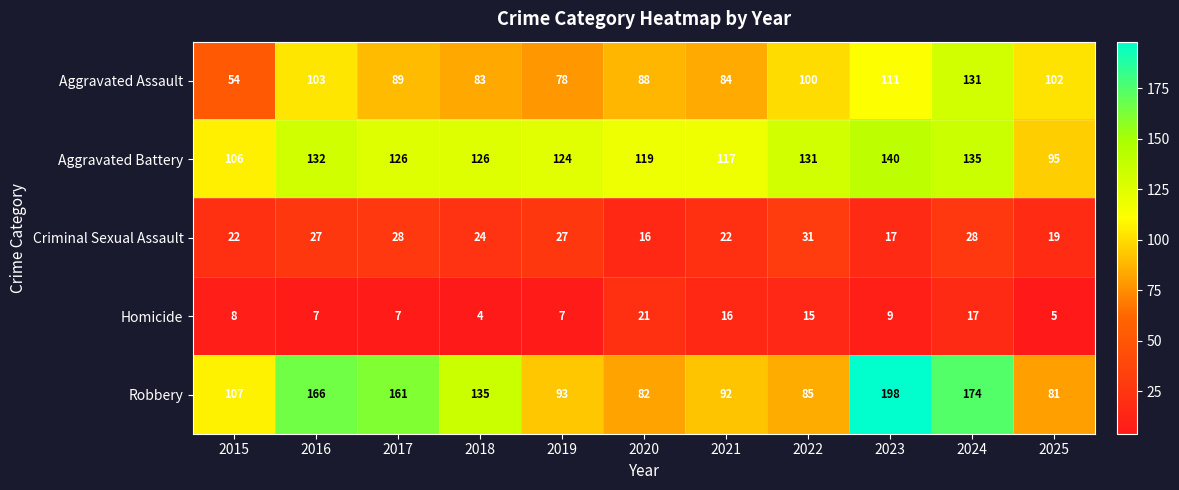

Rank the series at 2017 from lowest to highest value.

Homicide, Criminal Sexual Assault, Aggravated Assault, Aggravated Battery, Robbery